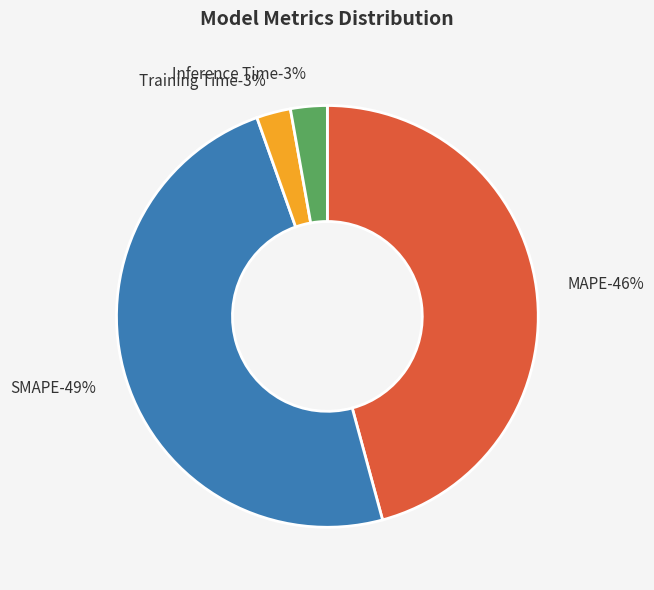

Is the sum of Inference Time and MAPE greater than half?

No